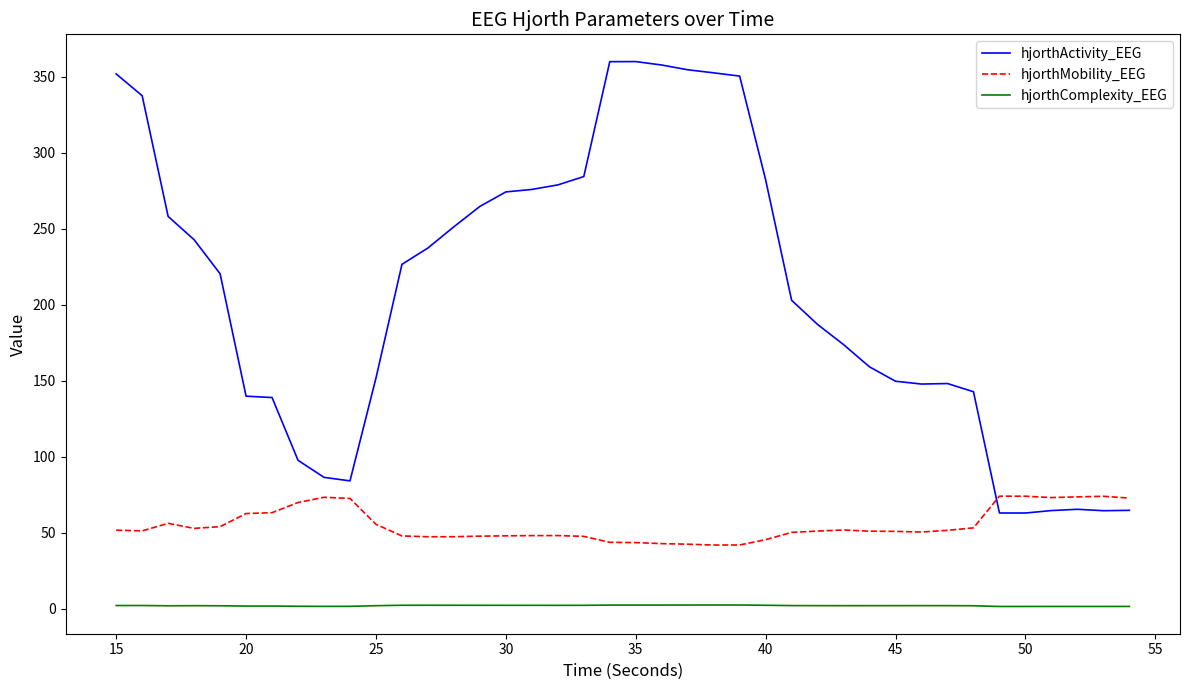

What is the difference between the maximum and minimum values in the hjorthMobility_EEG series?

32.1